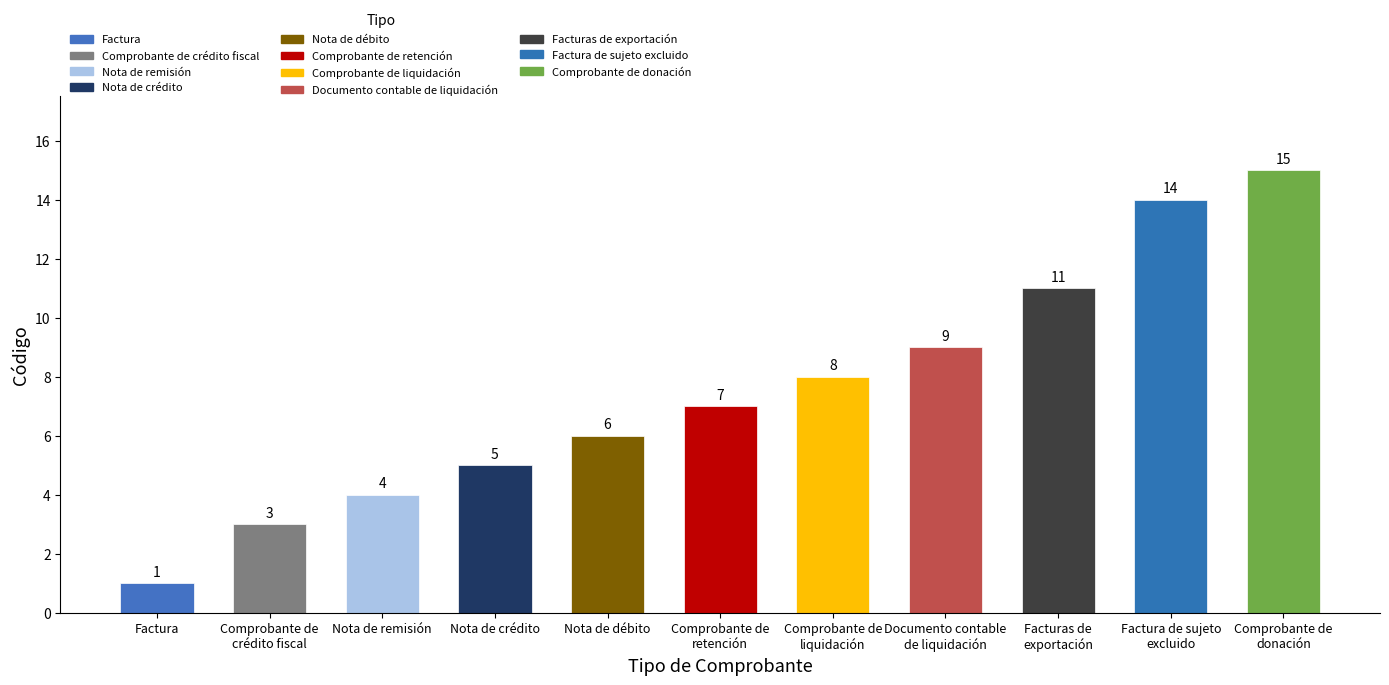

What is the smallest value displayed?

1